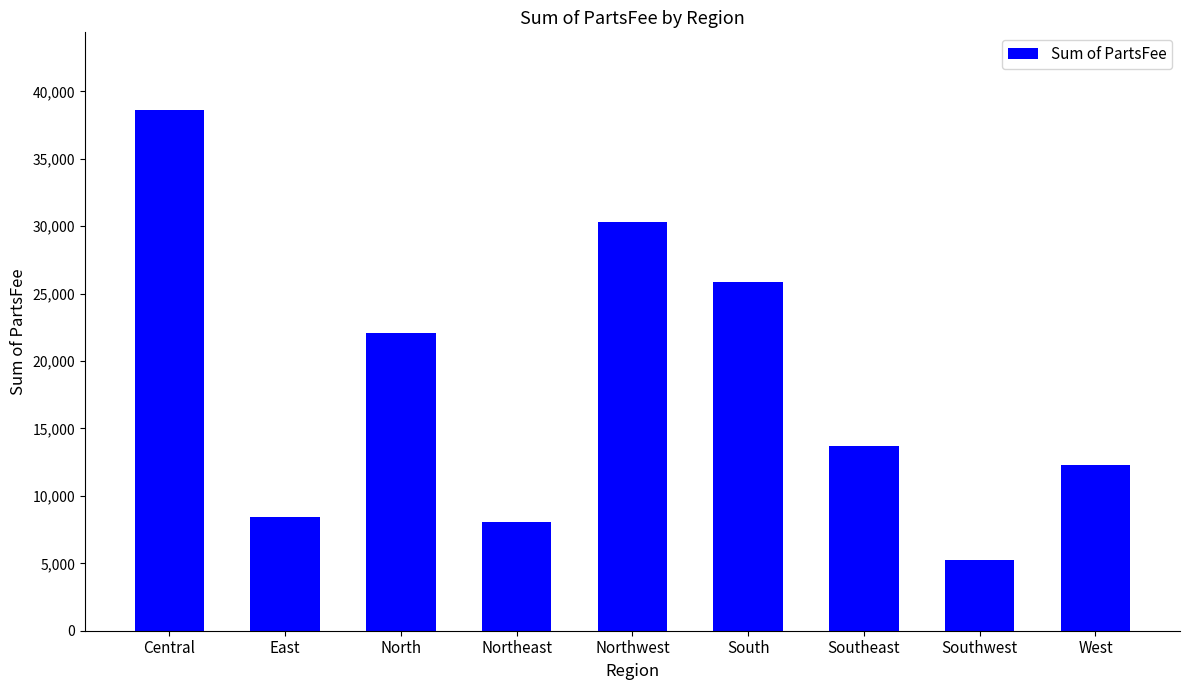

Approximately how many times larger is the value at East compared to Southeast?

0.6